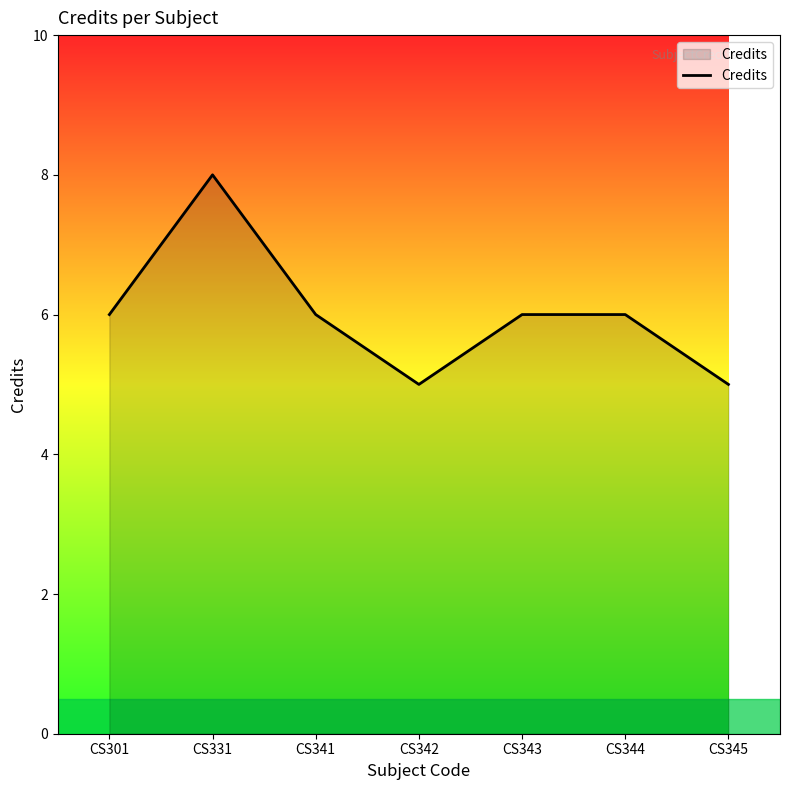

Where is the first local maximum?

CS331